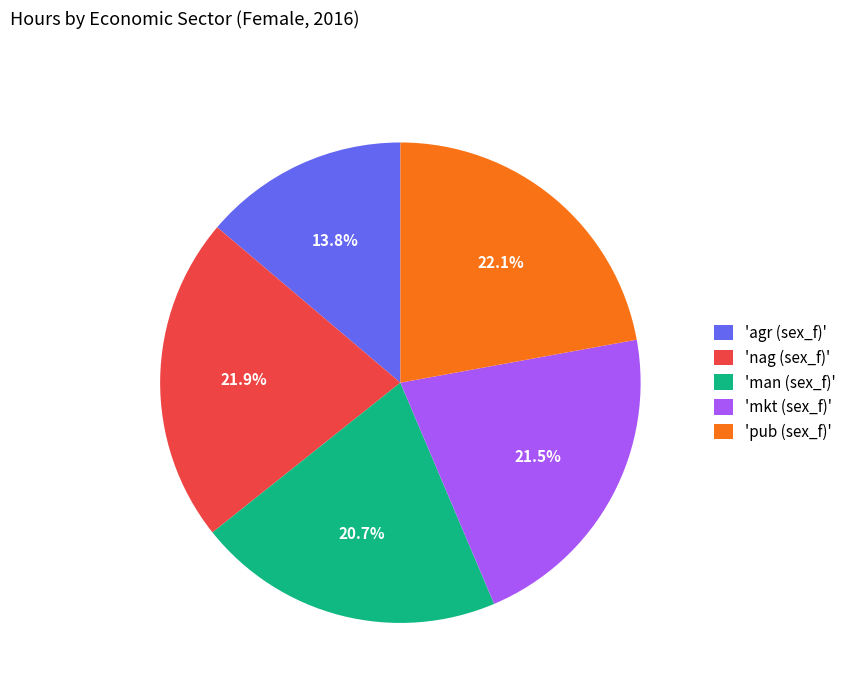

To the nearest percent, what is the difference between the largest and smallest slice percentages?

8%